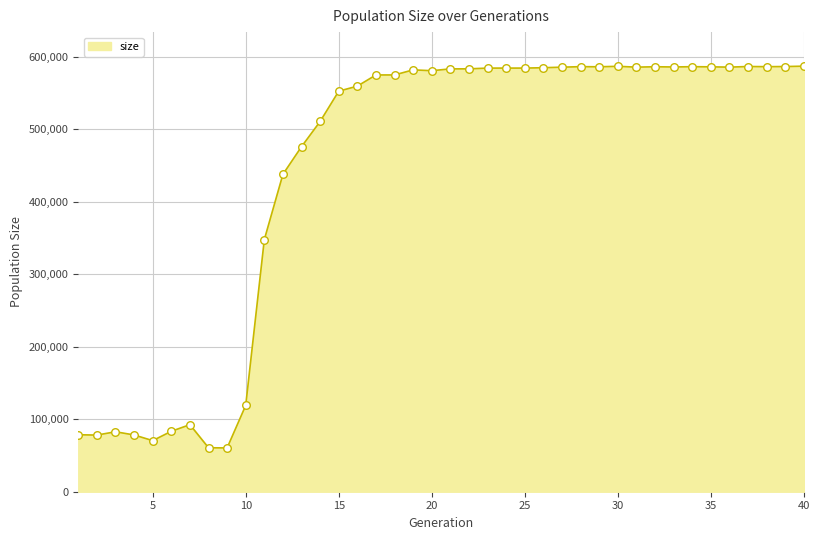

What is the difference between the maximum and minimum values?

526467